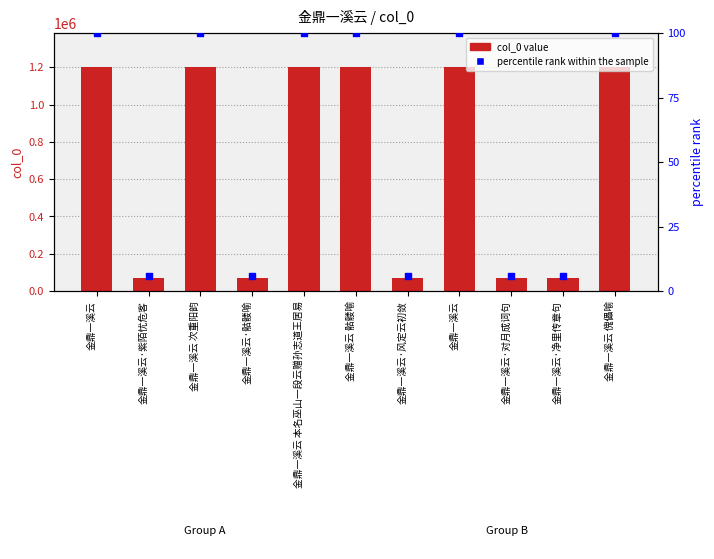

Which series reaches the maximum Y coordinate?

col_0